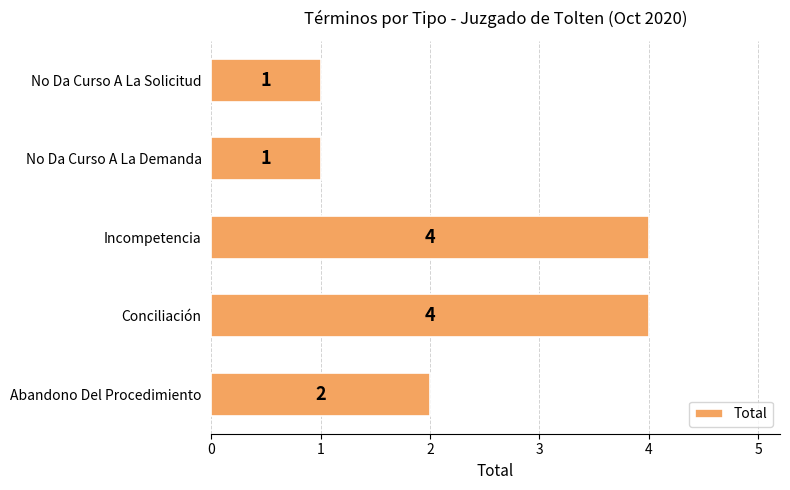

Reading bottom to top, extract all data points from this chart.

2	4	4	1	1